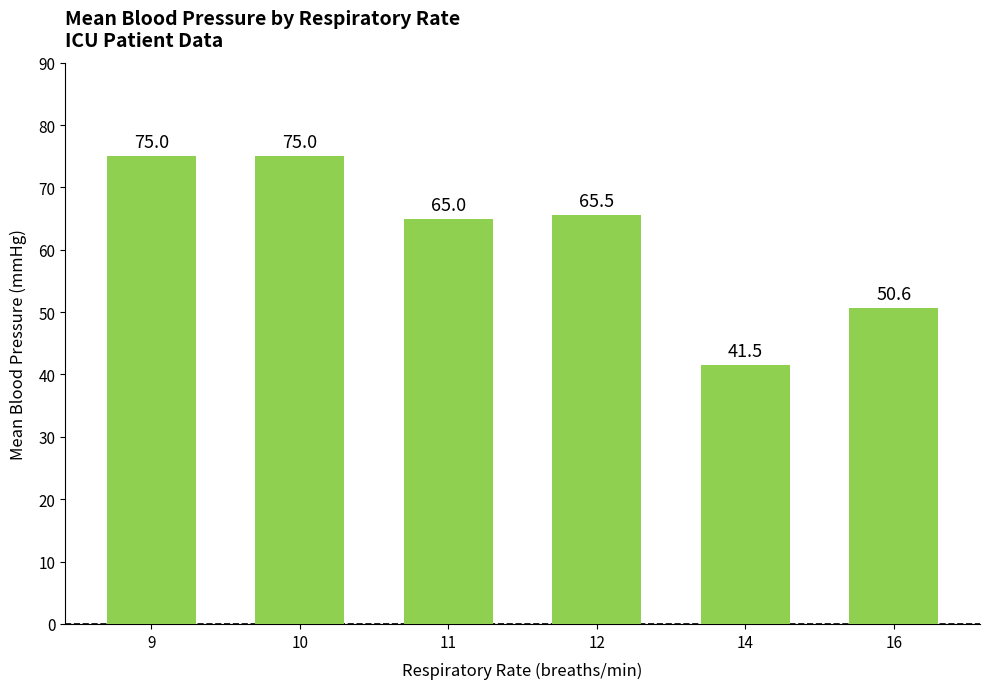

The chart shows a value of 33.9 at 9. True or false?

False